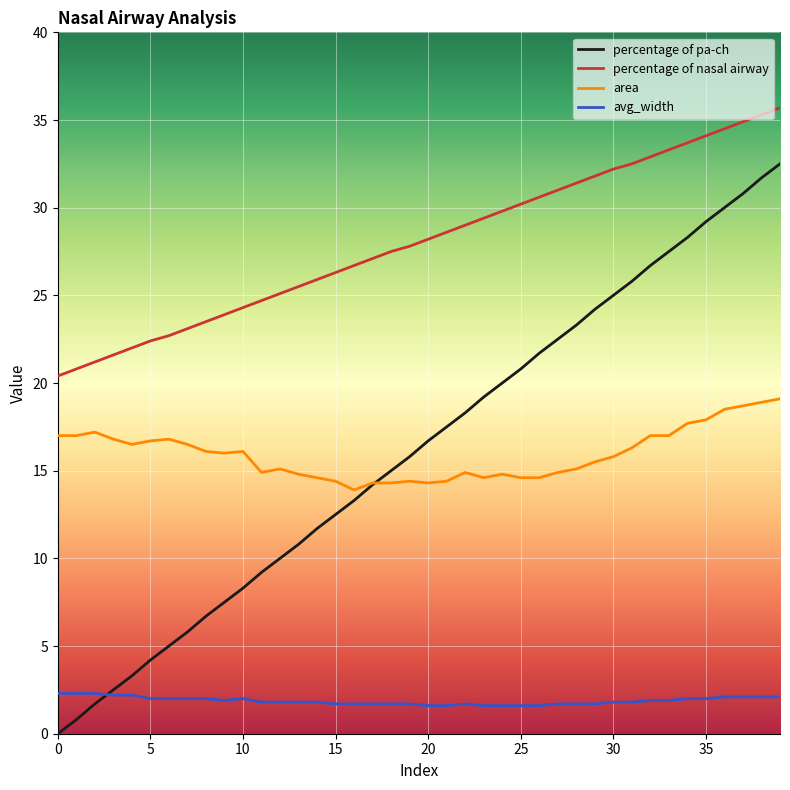

True or false: avg_width and percentage of nasal airway intersect in this chart.

False